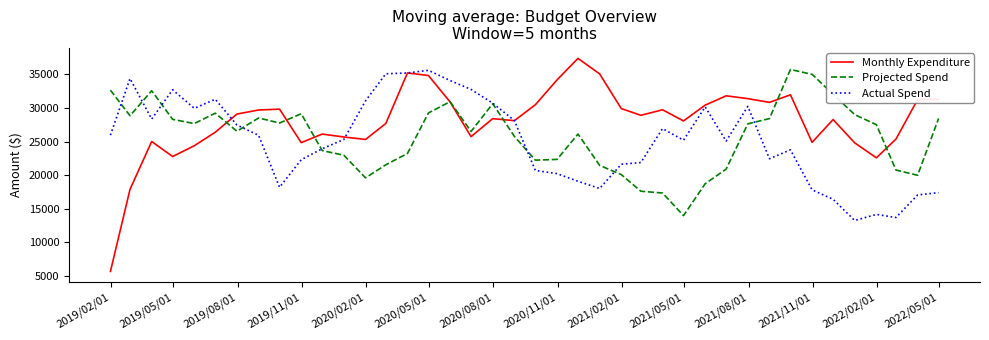

What is the smallest value displayed?

5690.0